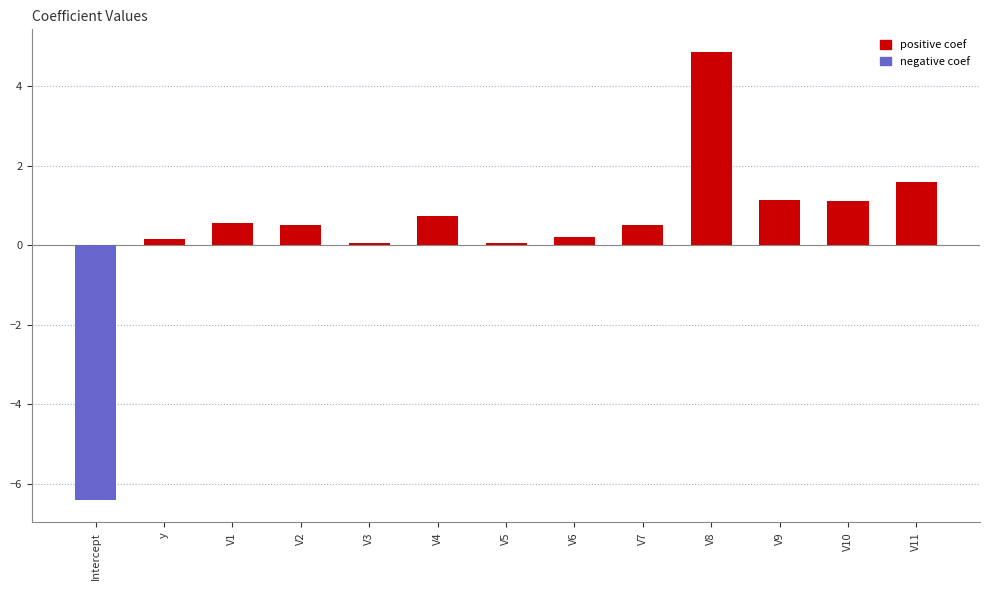

What is the difference between the second highest and second lowest values in the positive coef series?

1.6